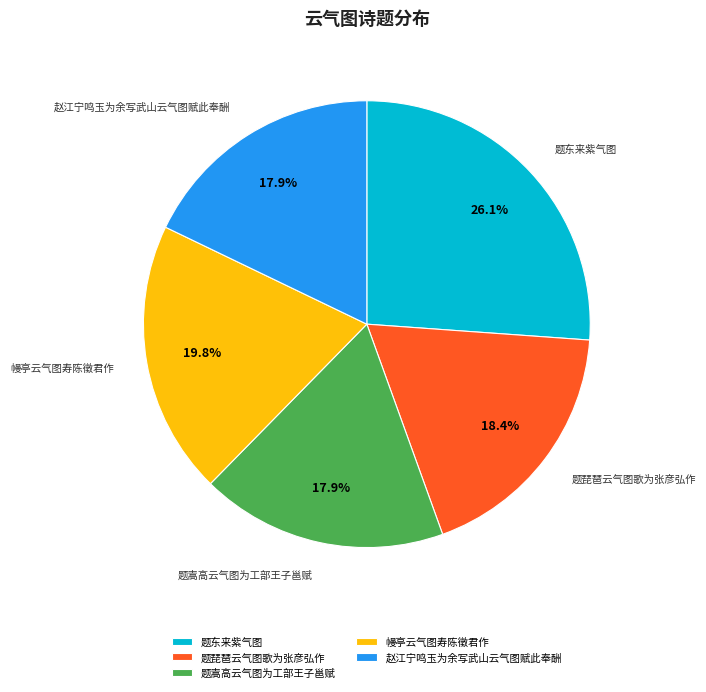

Which category has the biggest portion of the pie?

题东来紫气图